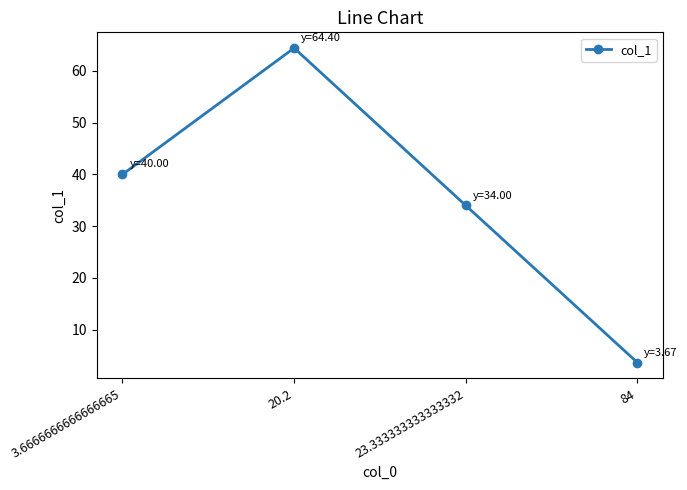

What is the sum of all values?

142.1